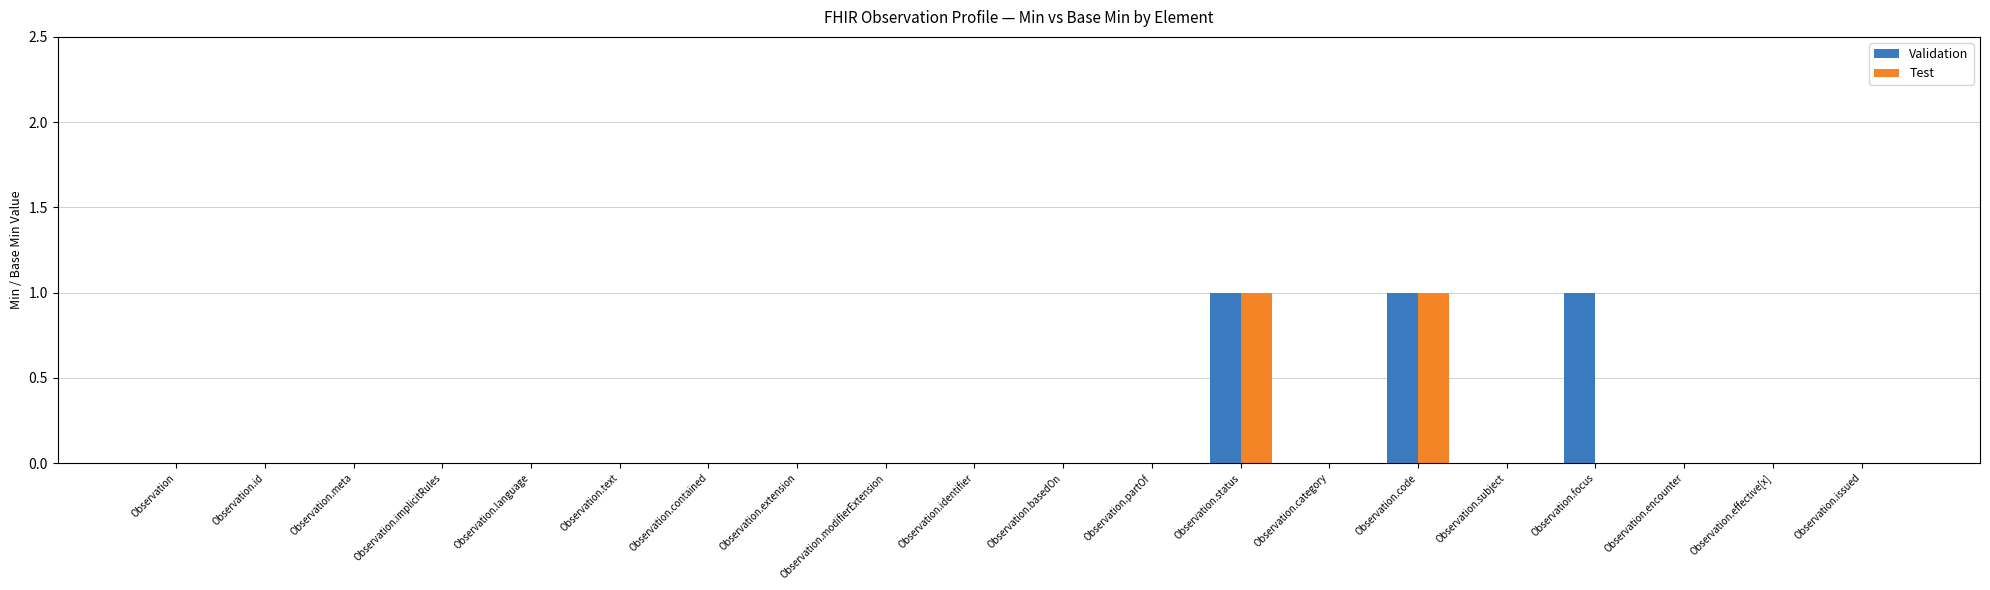

Count the Validation values in the range 0 to 1.

20